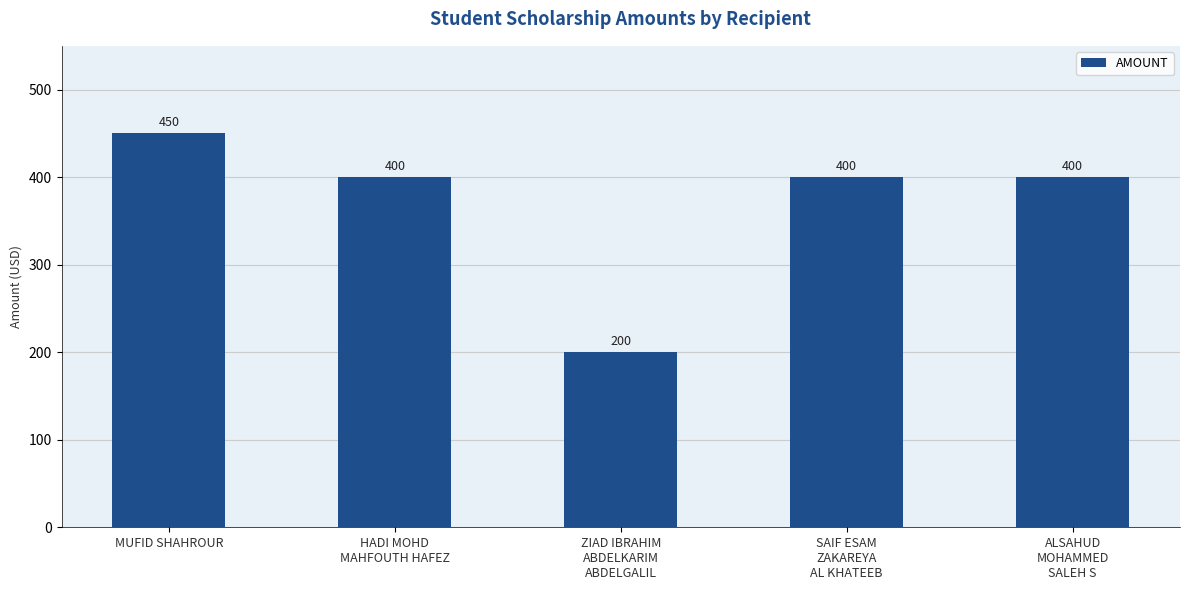

How many data points are less than 400?

1